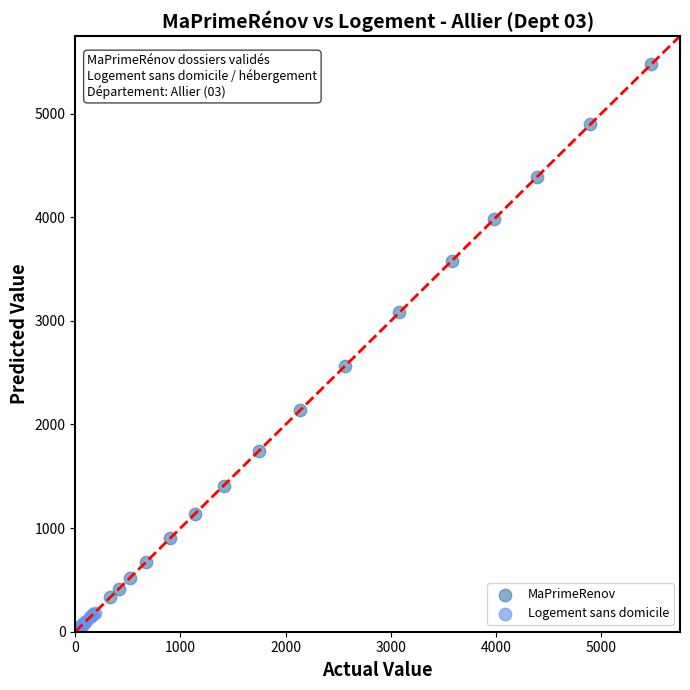

Which series has the widest spread of Y values?

MaPrimeRenov